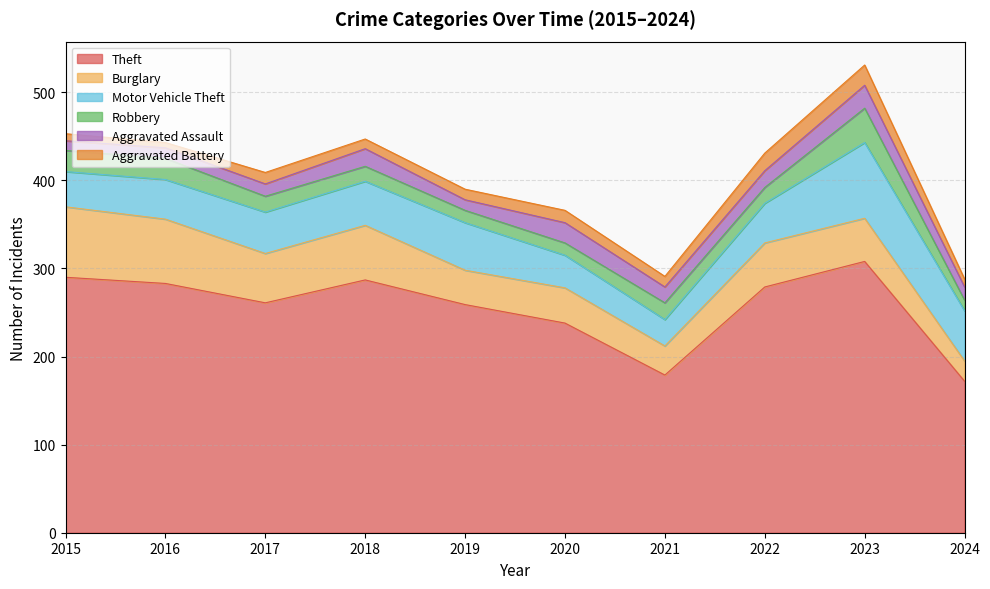

What is the total value across all series at 2021?

291